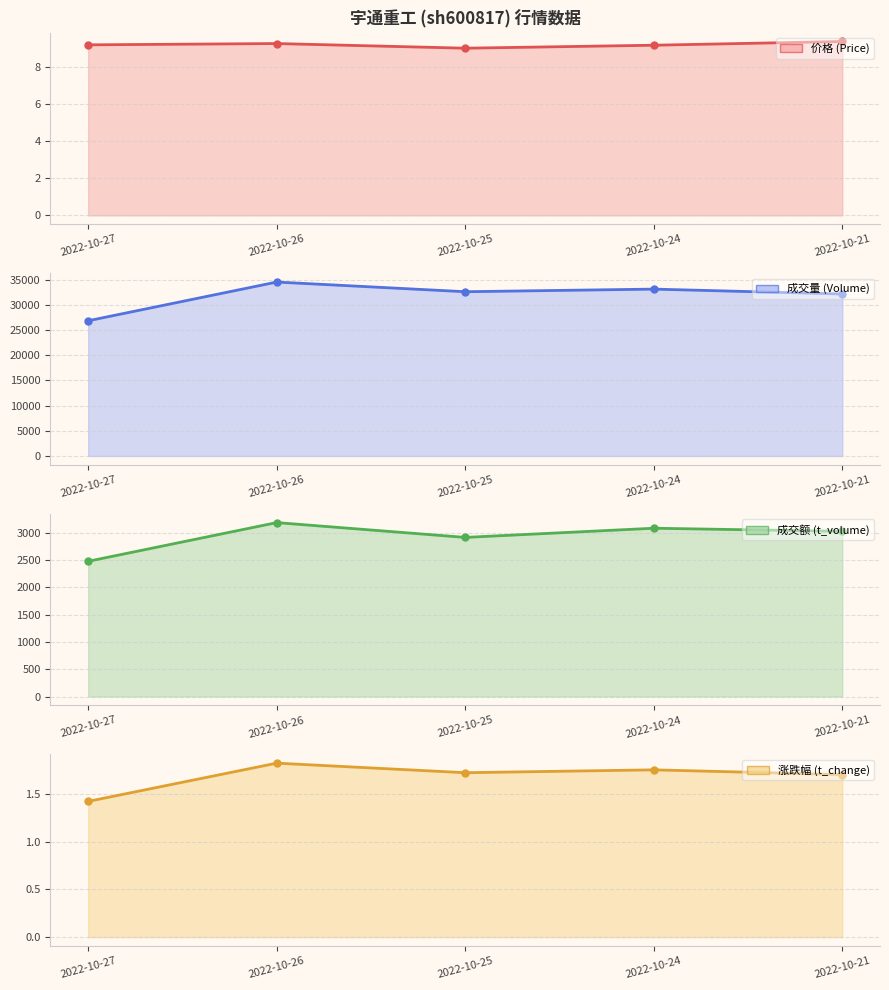

True or false: 成交量 (Volume) line and 价格 (Price) line cross at least once.

False